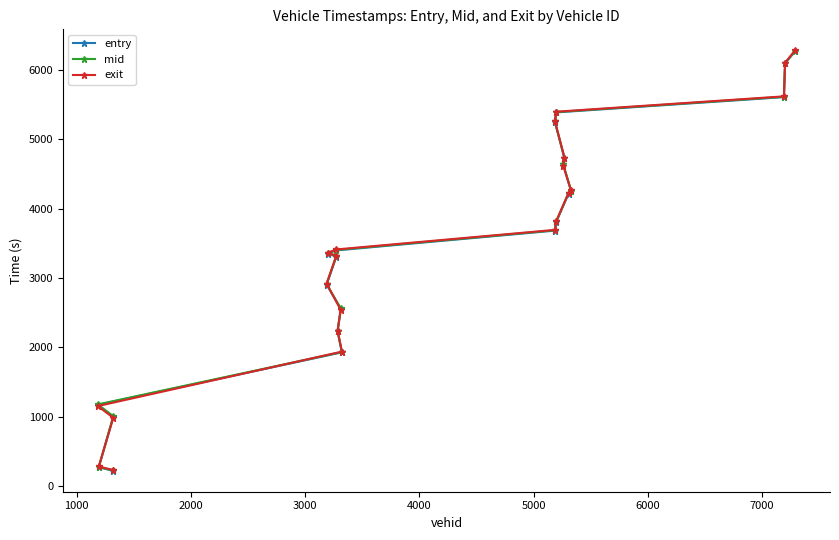

What is the value of the entry point at the 21st from the left?

6091.0